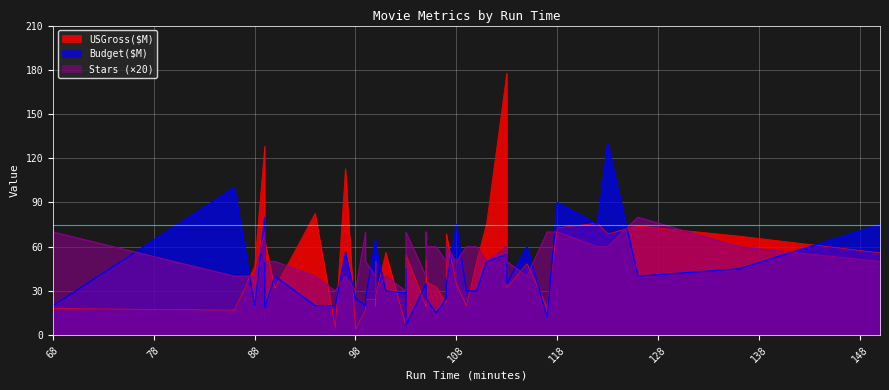

What is the lowest value of the Stars series?

30.0